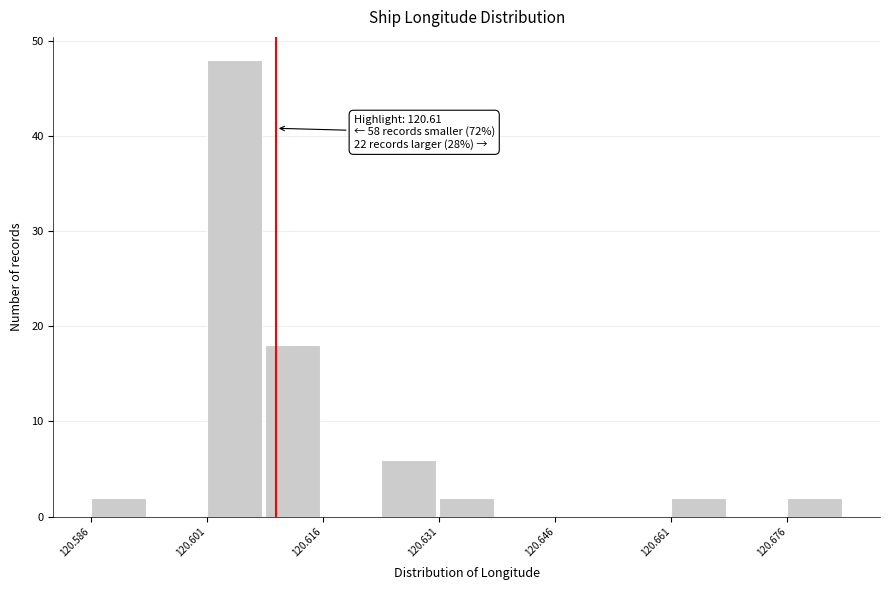

Around what value on the x-axis is the tallest bar? Give the approximate position of its centre, as read against the axis.

120.604